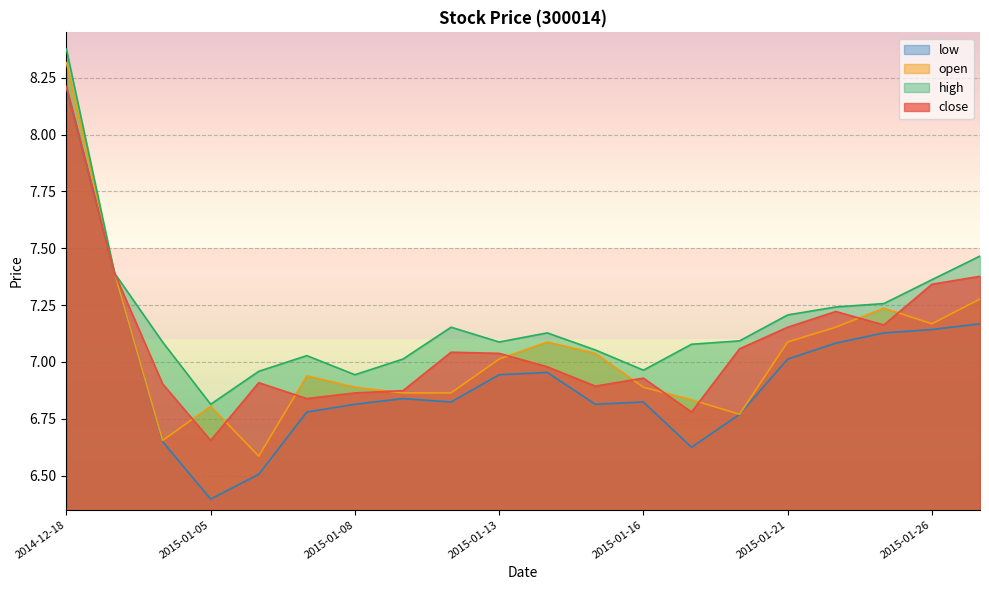

At which label is open closest to 7?

2015-01-13